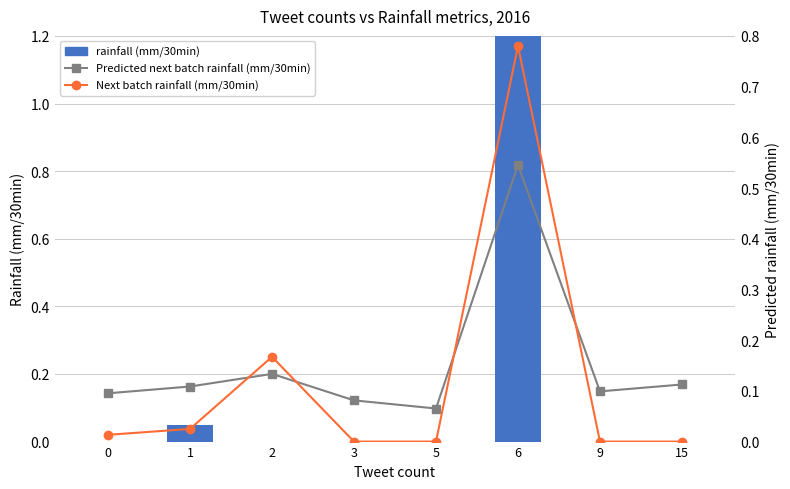

What is the spread (max minus min) of values at 2?

0.2